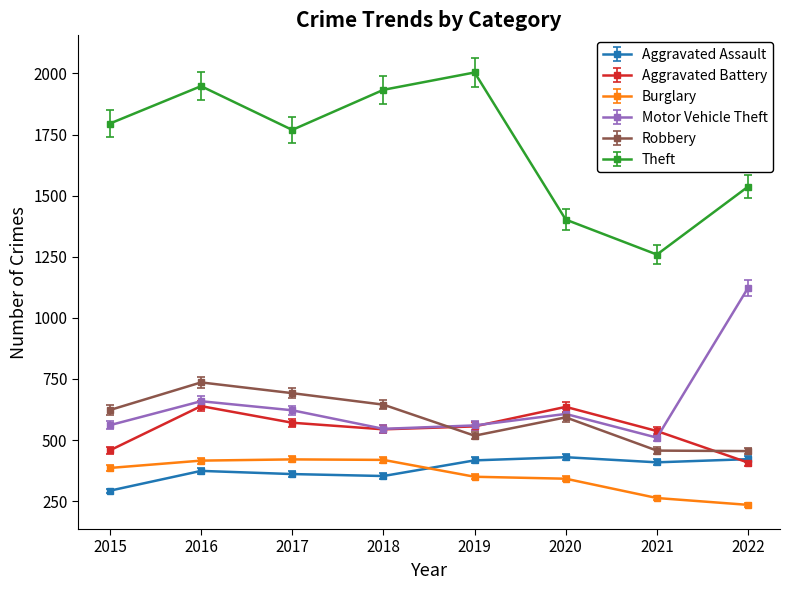

Is it true that Aggravated Battery equals 531 at 2022?

False